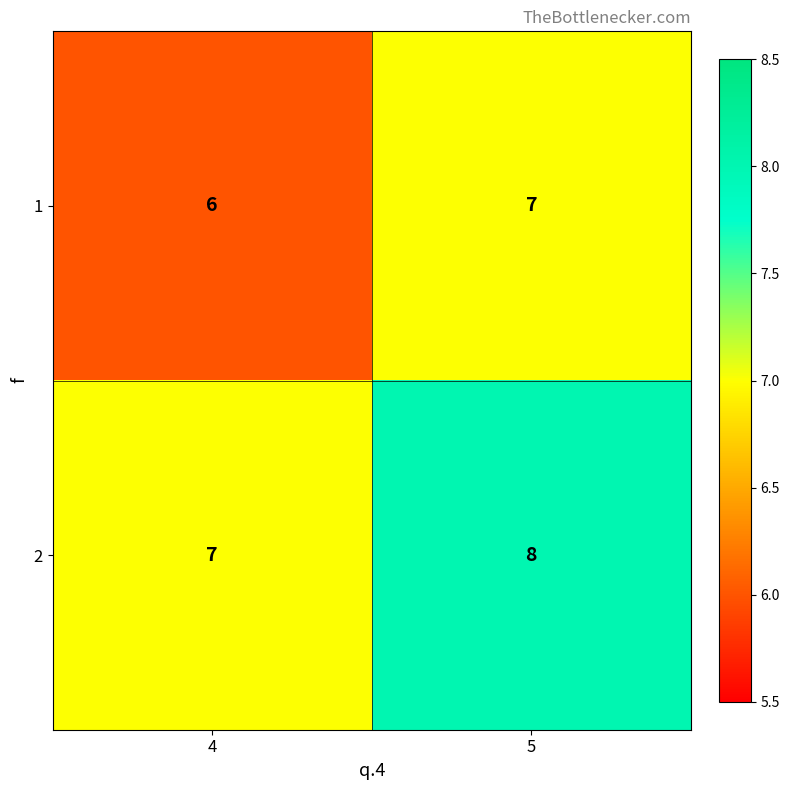

Is it true that 2 equals 5 at 5?

False